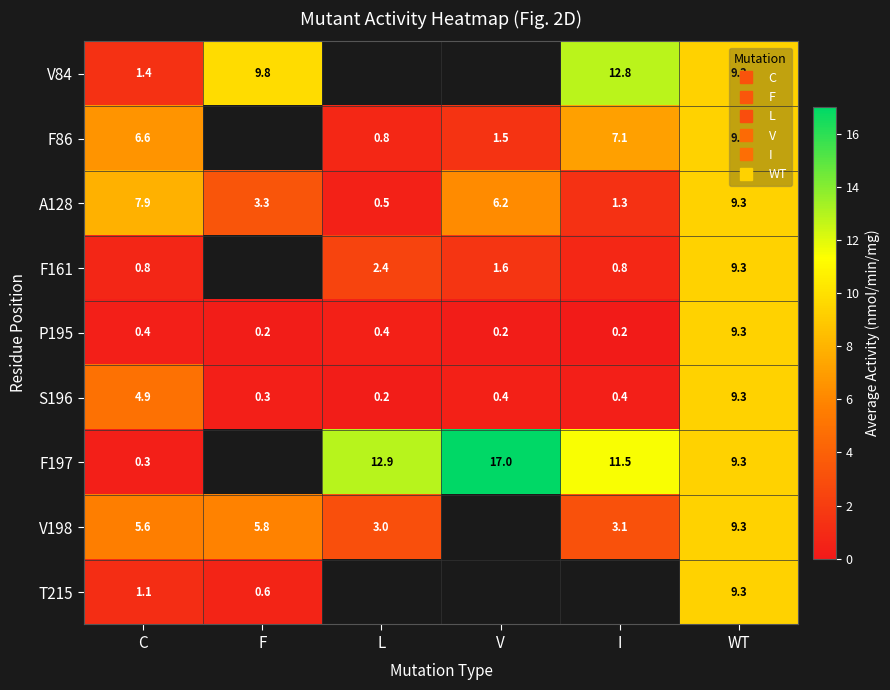

What is the greatest value displayed?

17.0